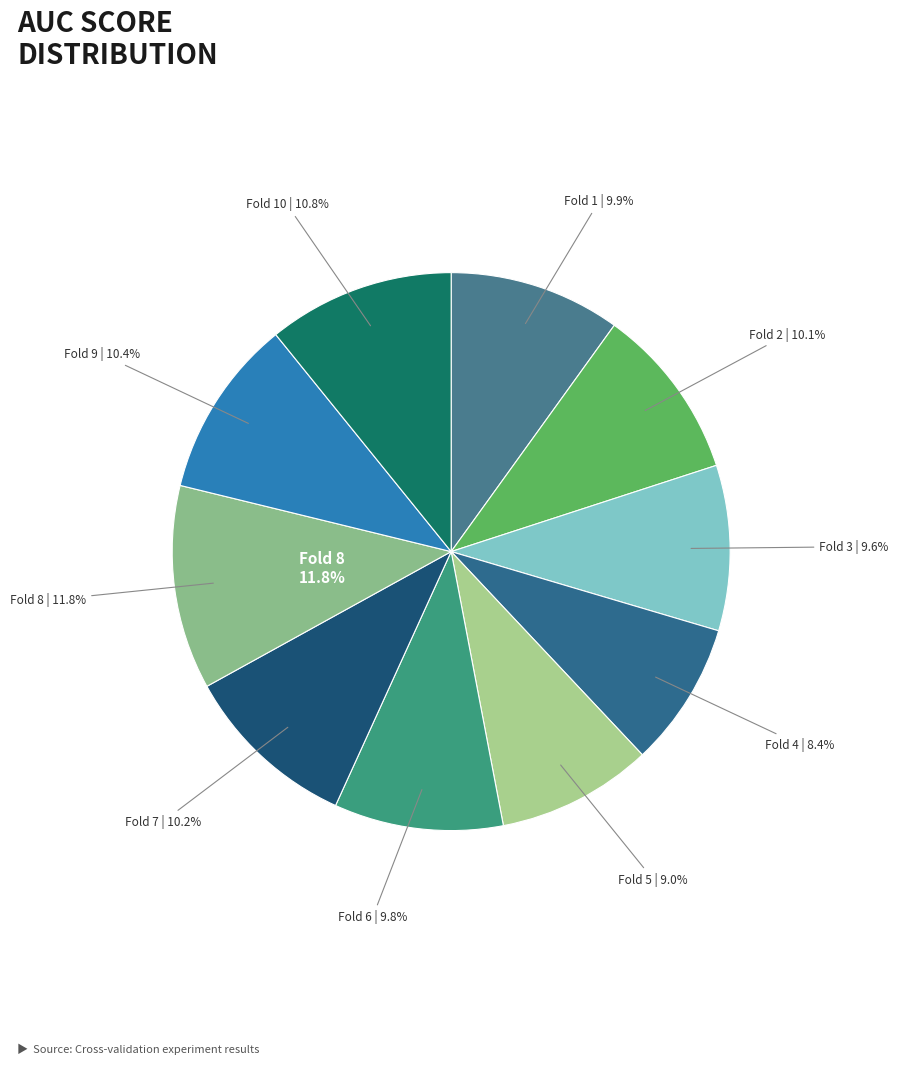

To the nearest percent, what portion does Fold 3 represent?

10%